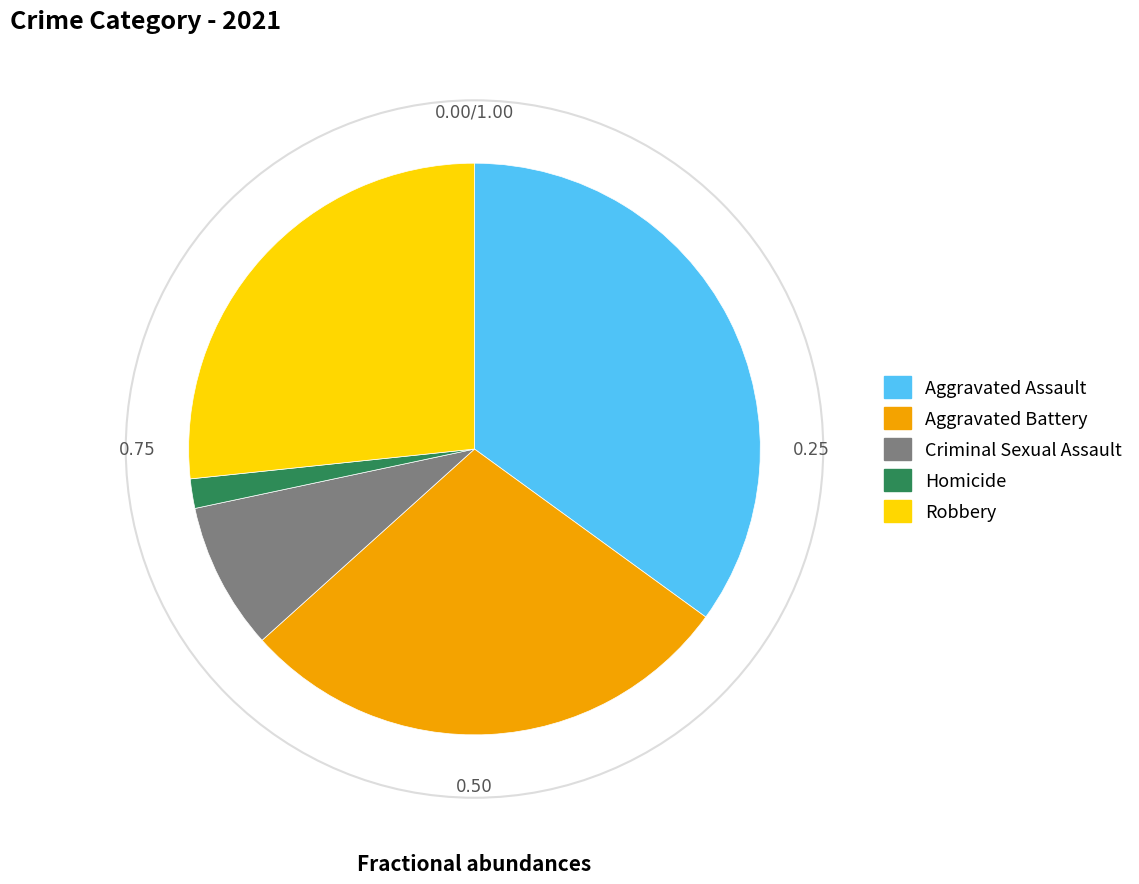

Is the sum of Robbery and Aggravated Battery greater than half?

Yes